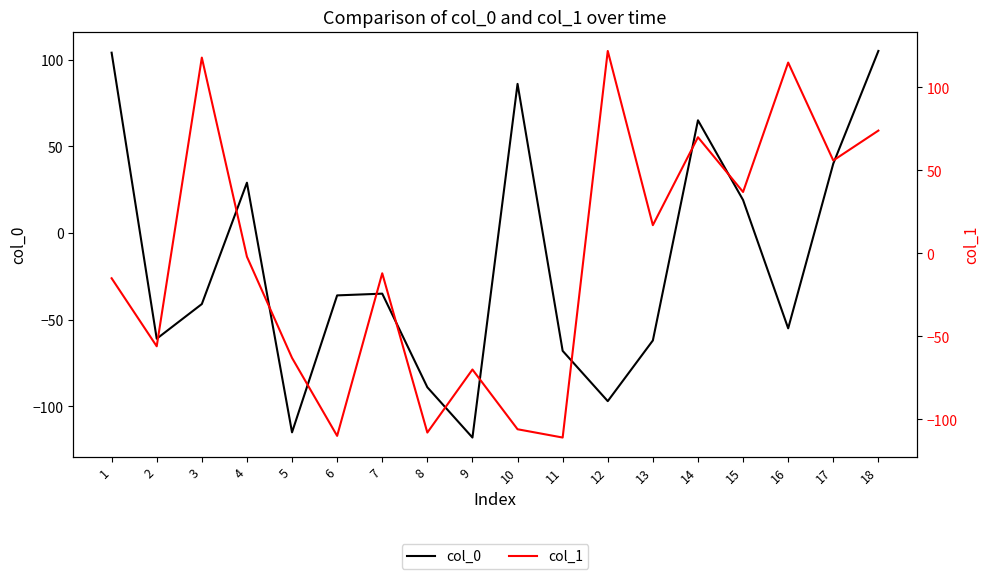

How many data points in col_0 are above -36?

8